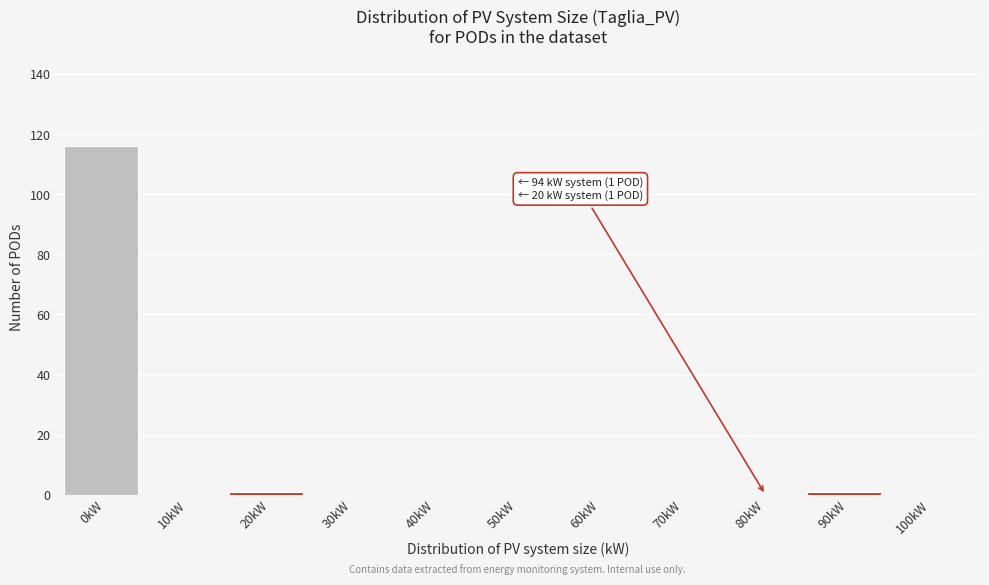

Reading right to left, transcribe all the data shown in this chart.

100kW=0	90kW=1	80kW=0	70kW=0	60kW=0	50kW=0	40kW=0	30kW=0	20kW=1	10kW=0	0kW=116